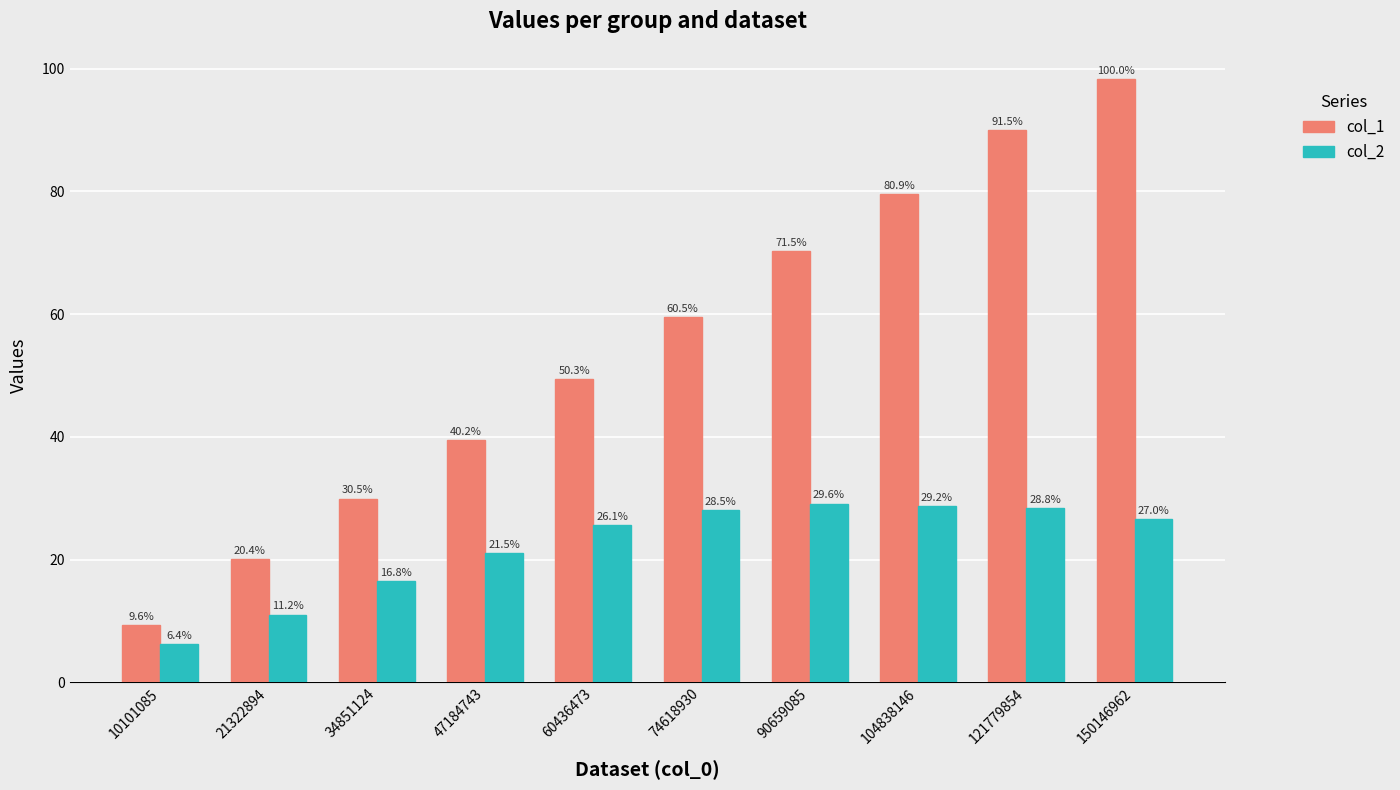

How many groups of bars are there?

10